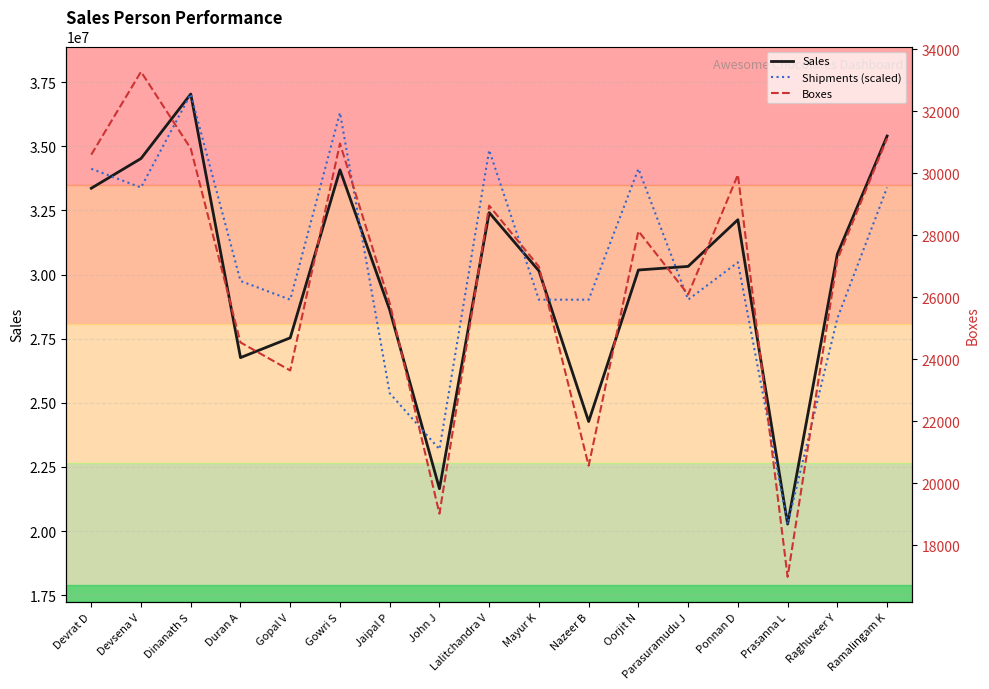

List the labels in order of Boxes value, smallest first.

Prasanna L, John J, Nazeer B, Gopal V, Duran A, Jaipal P, Parasuramudu J, Mayur K, Raghuveer Y, Oorjit N, Lalitchandra V, Ponnan D, Devrat D, Dinanath S, Gowri S, Ramalingam K, Devsena V